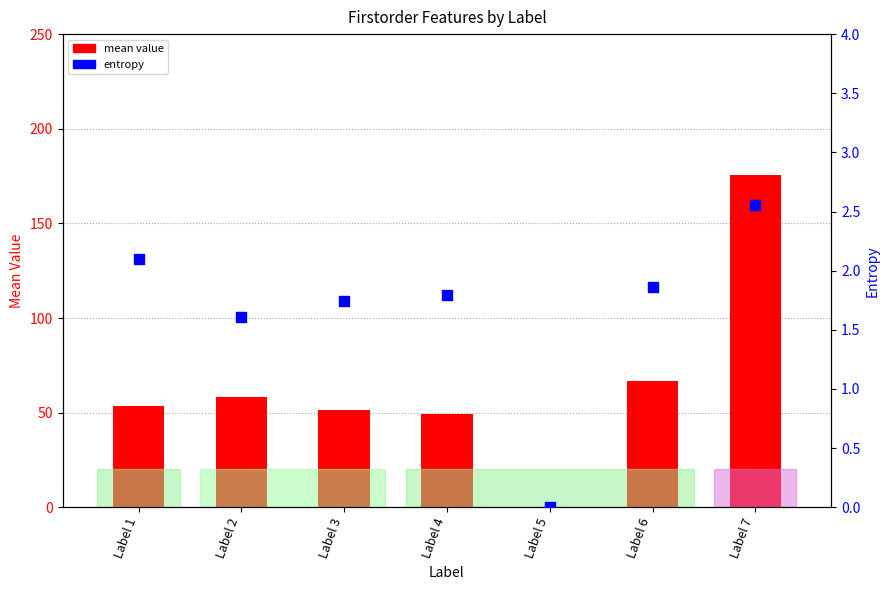

At how many categories does at least one series exceed 40?

6